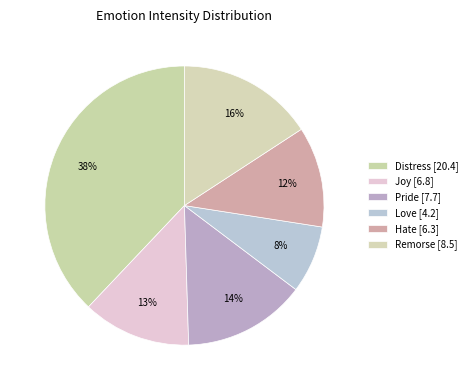

To the nearest percent, what percentage of the pie is Hate?

12%